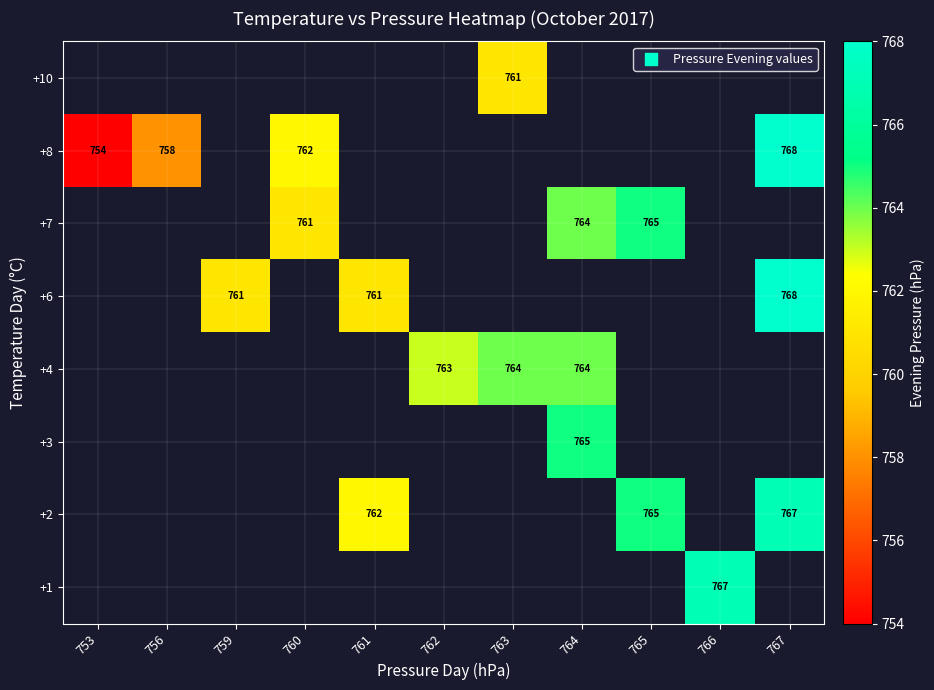

What is the maximum value shown in the chart?

768.0